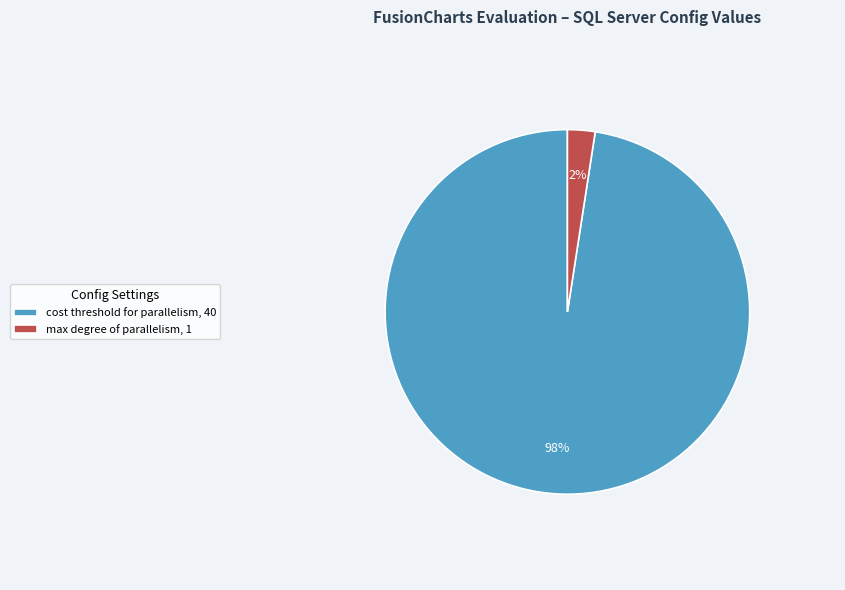

Rank the categories by value from highest to lowest.

cost threshold for parallelism, 40, max degree of parallelism, 1